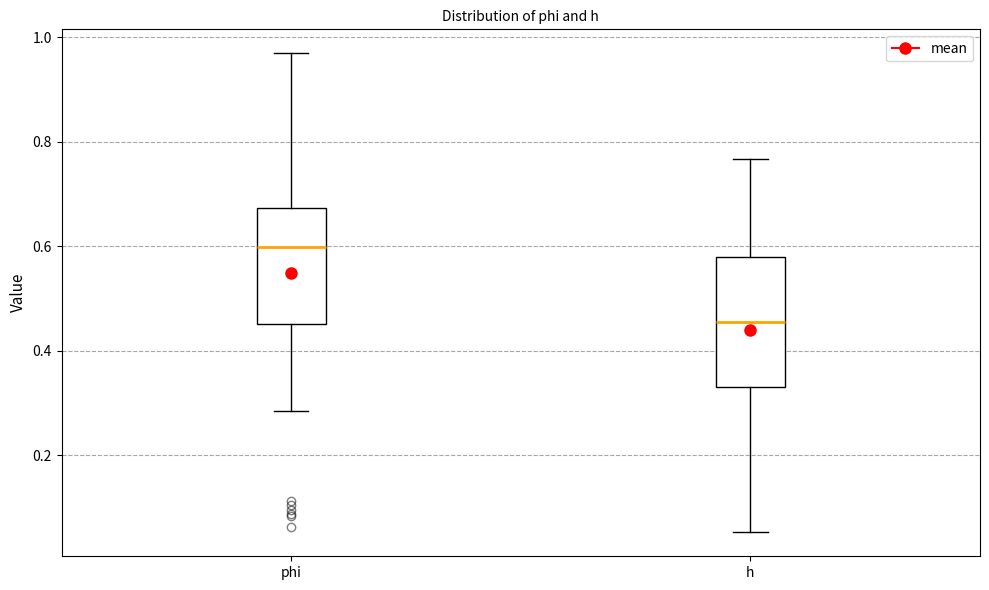

Comparing the boxes themselves (not the whiskers), which one is the tallest?

h